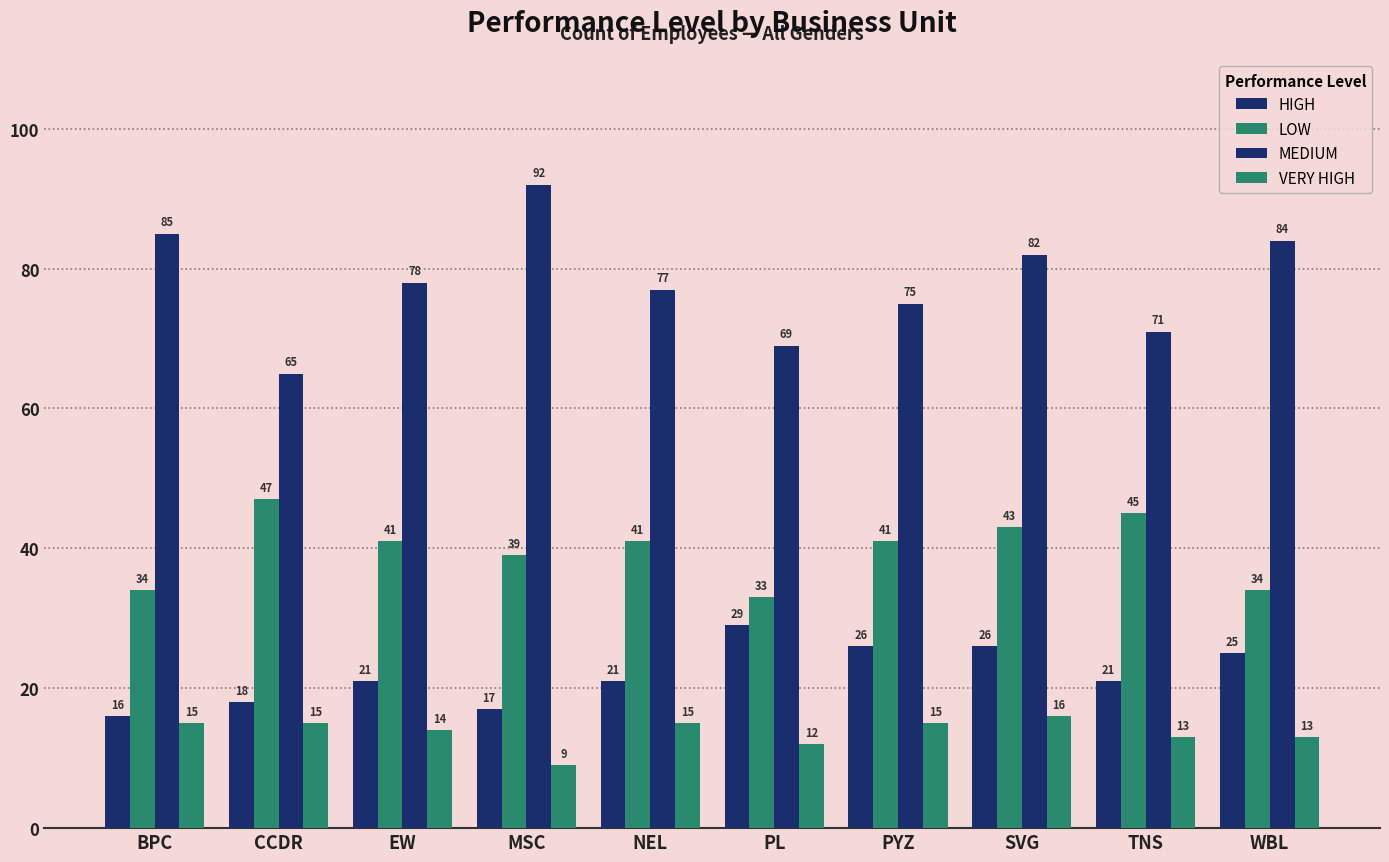

Reading left to right, extract all data points from this chart.

HIGH: BPC=16	CCDR=18	EW=21	MSC=17	NEL=21	PL=29	PYZ=26	SVG=26	TNS=21	WBL=25
LOW: BPC=34	CCDR=47	EW=41	MSC=39	NEL=41	PL=33	PYZ=41	SVG=43	TNS=45	WBL=34
MEDIUM: BPC=85	CCDR=65	EW=78	MSC=92	NEL=77	PL=69	PYZ=75	SVG=82	TNS=71	WBL=84
VERY HIGH: BPC=15	CCDR=15	EW=14	MSC=9	NEL=15	PL=12	PYZ=15	SVG=16	TNS=13	WBL=13